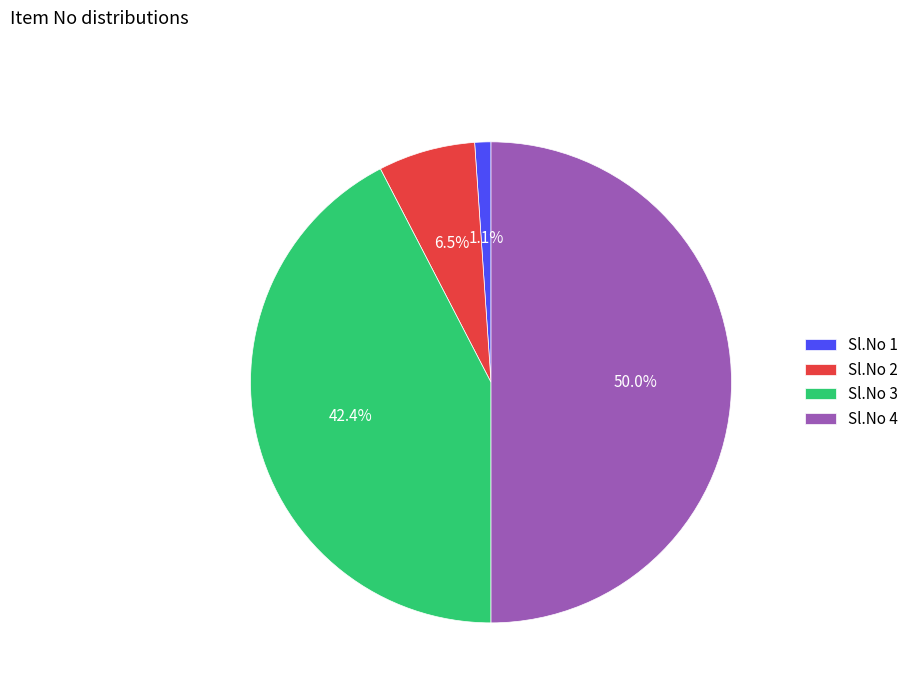

What is the largest slice in the pie chart?

Sl.No 4